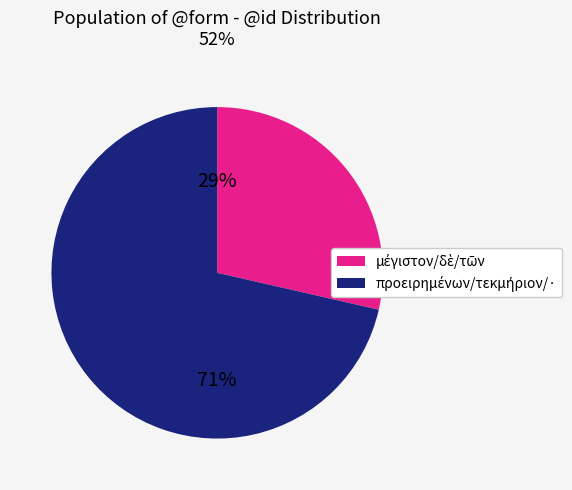

To the nearest percent, what is the average slice percentage?

50%